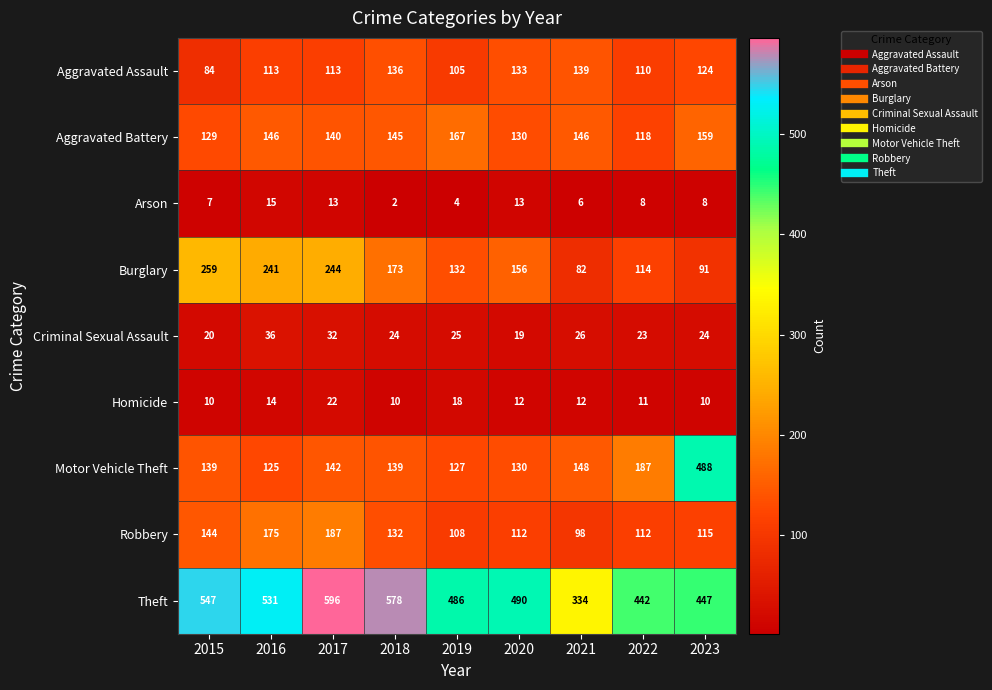

Where is Aggravated Assault nearest to the value 111?

2022